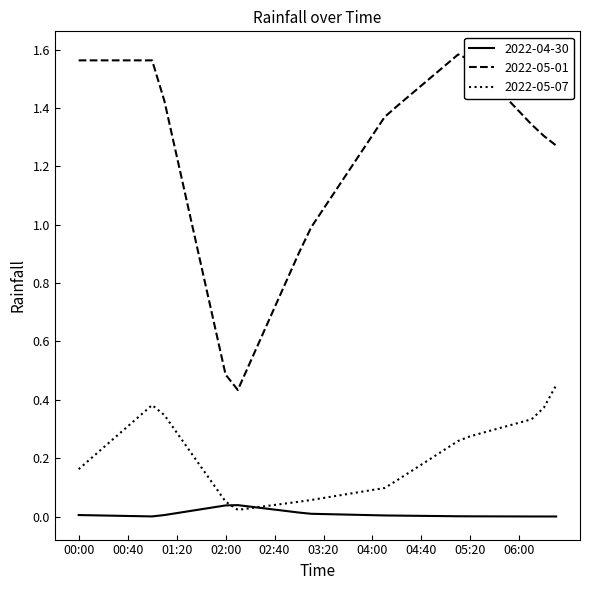

Which series has the largest total across all categories?

2022-05-01